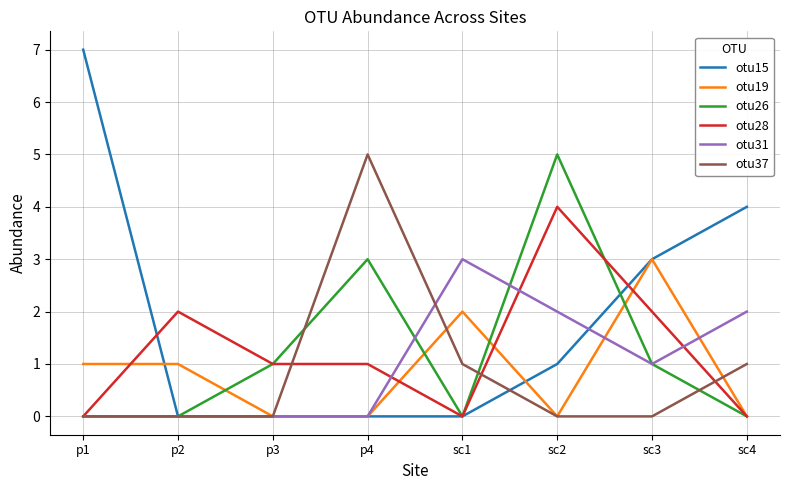

Does the chart display data point markers on the line(s)?

No